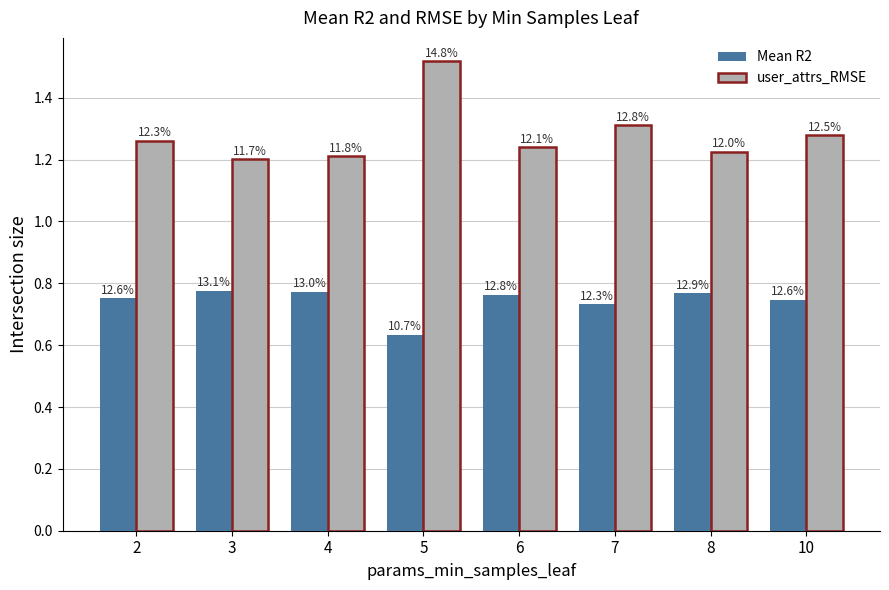

What is the difference between the highest and lowest values at 10?

0.5